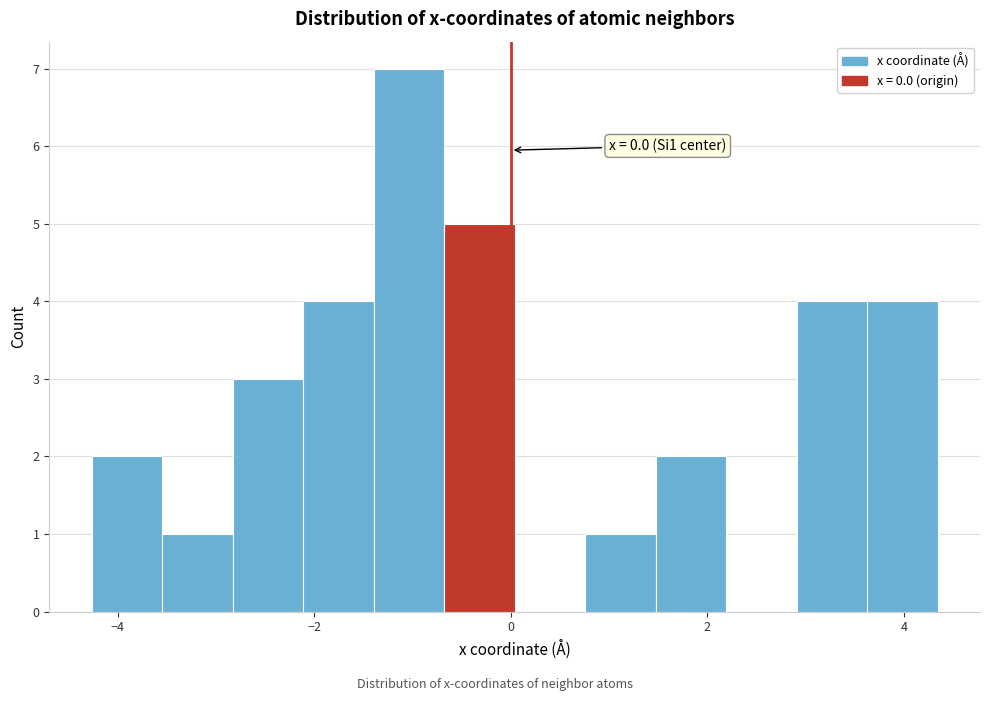

Read against the x-axis, roughly where is the centre of the tallest bar?

-1.0